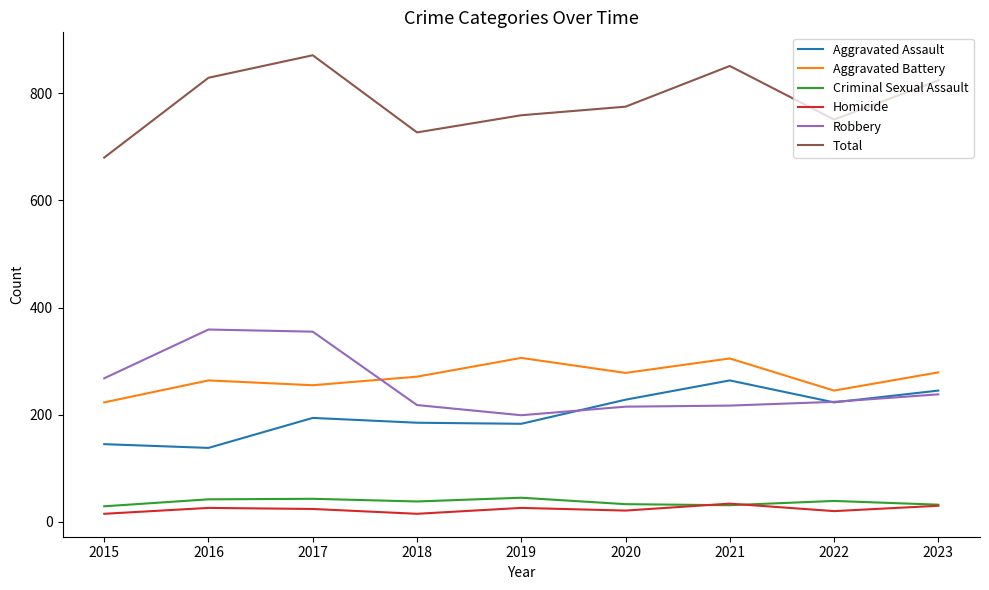

Is the value of Homicide at 2019 greater than the value of Total at 2018?

No